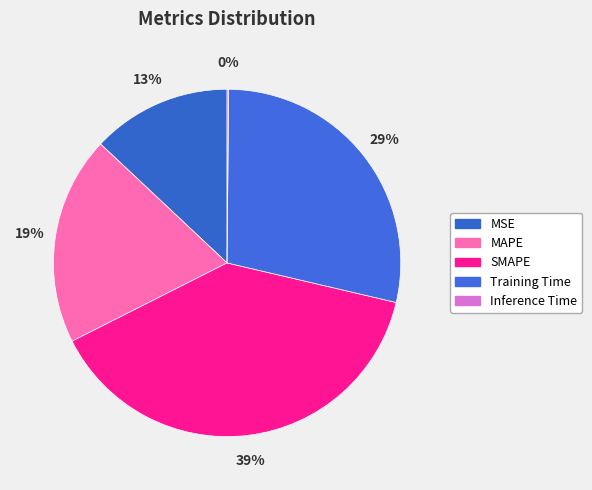

How many slices are in this pie chart?

5